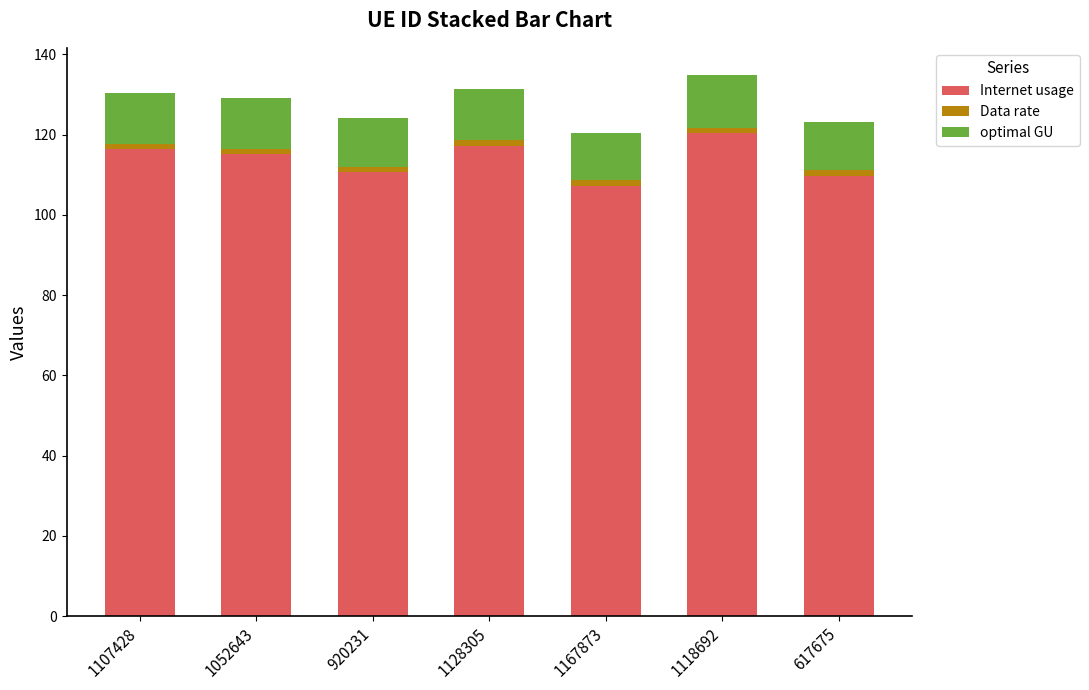

The Internet usage series shows 53.8 at 1118692. True or false?

False